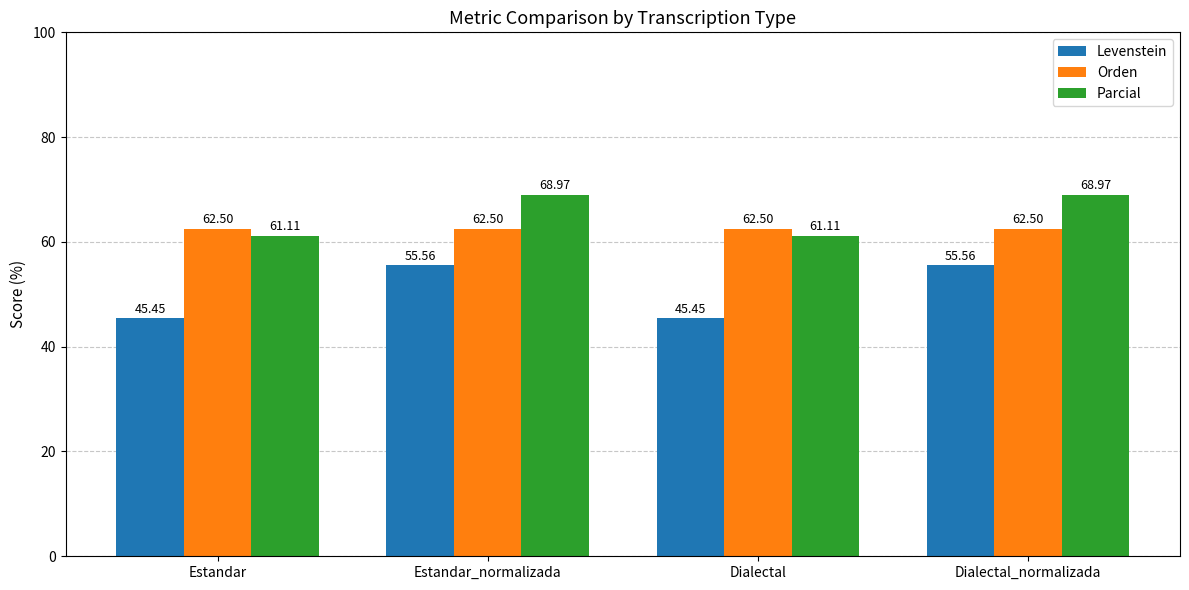

What is the minimum value shown in the chart?

45.5